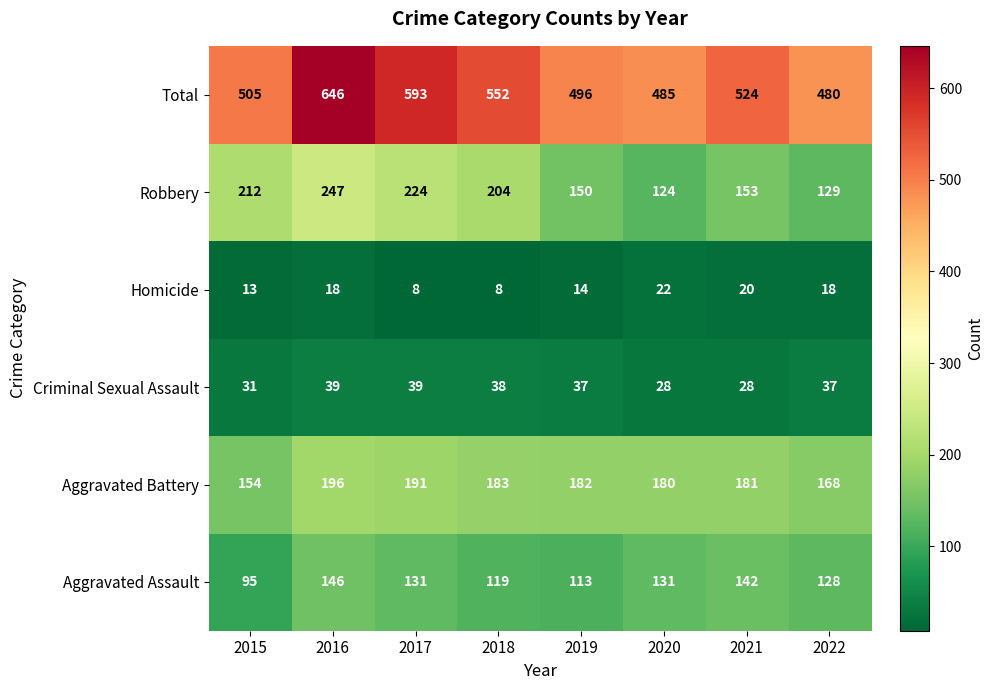

How many distinct data groups are displayed?

6